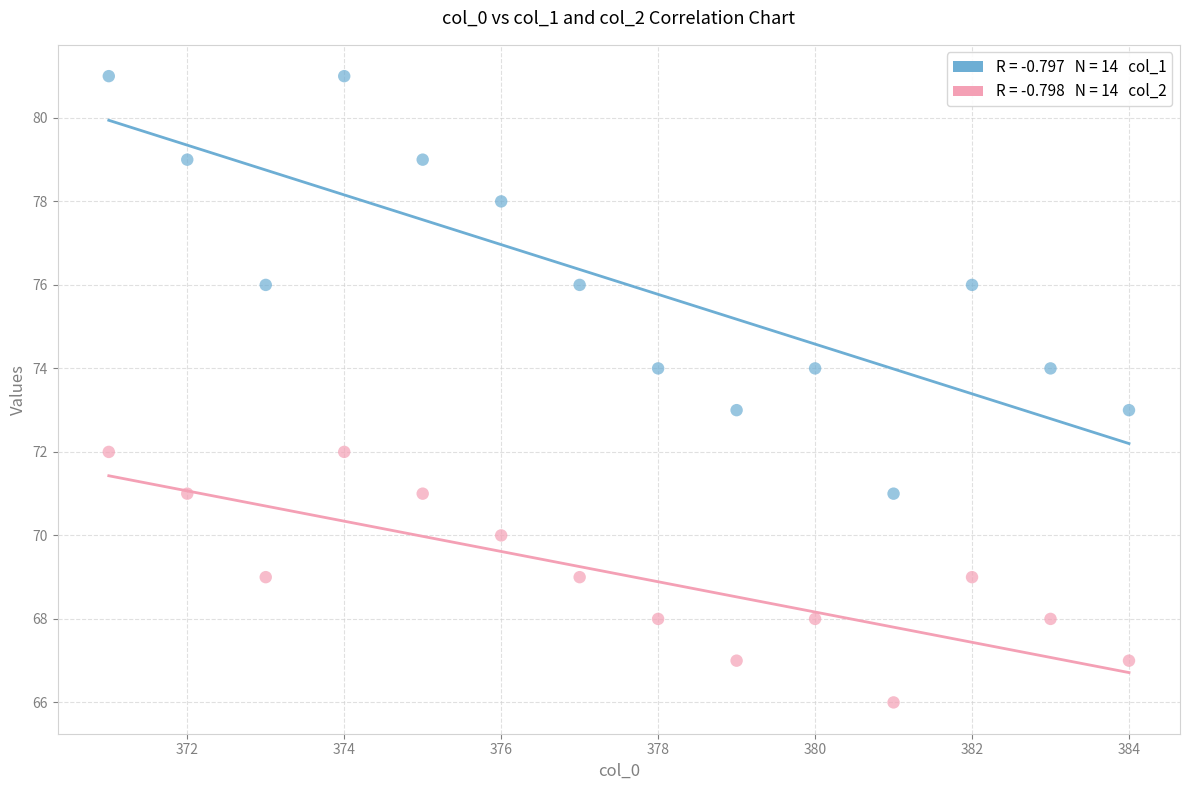

Across all data points, what is the range of X values (max minus min)?

13